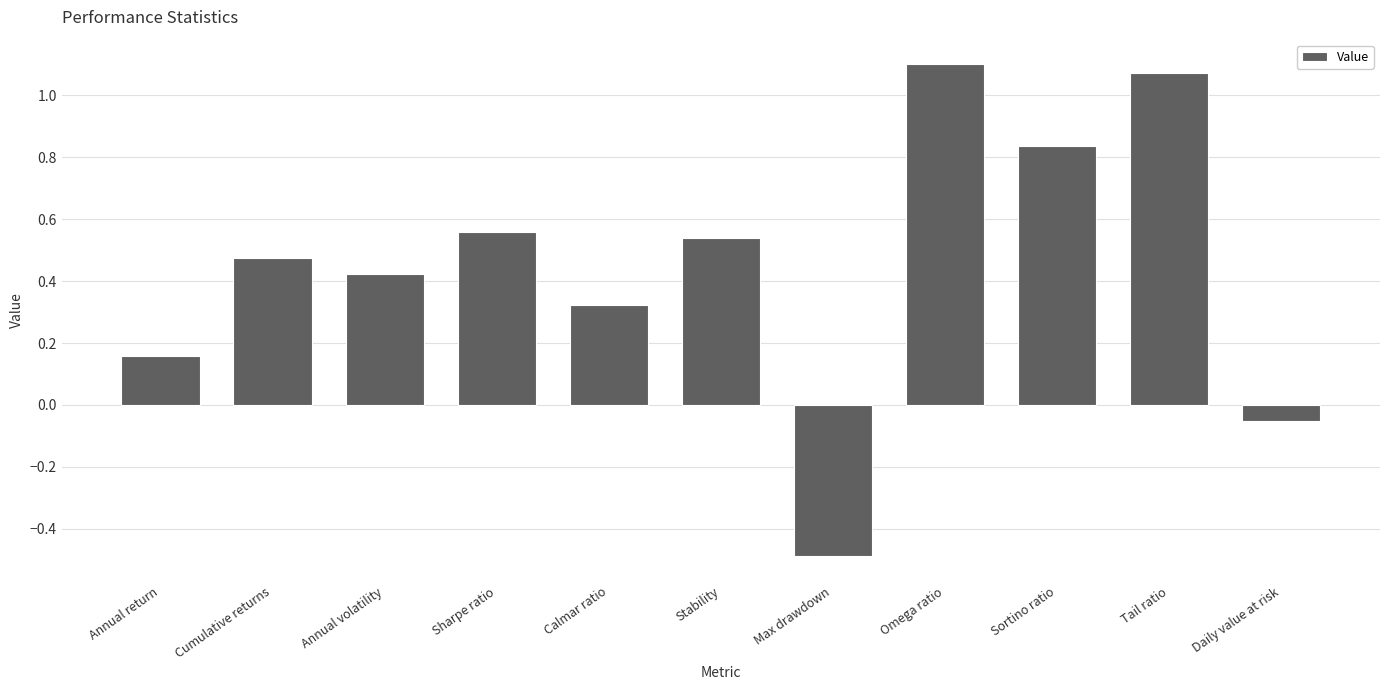

The value at Annual volatility is 0.7. True or false?

False